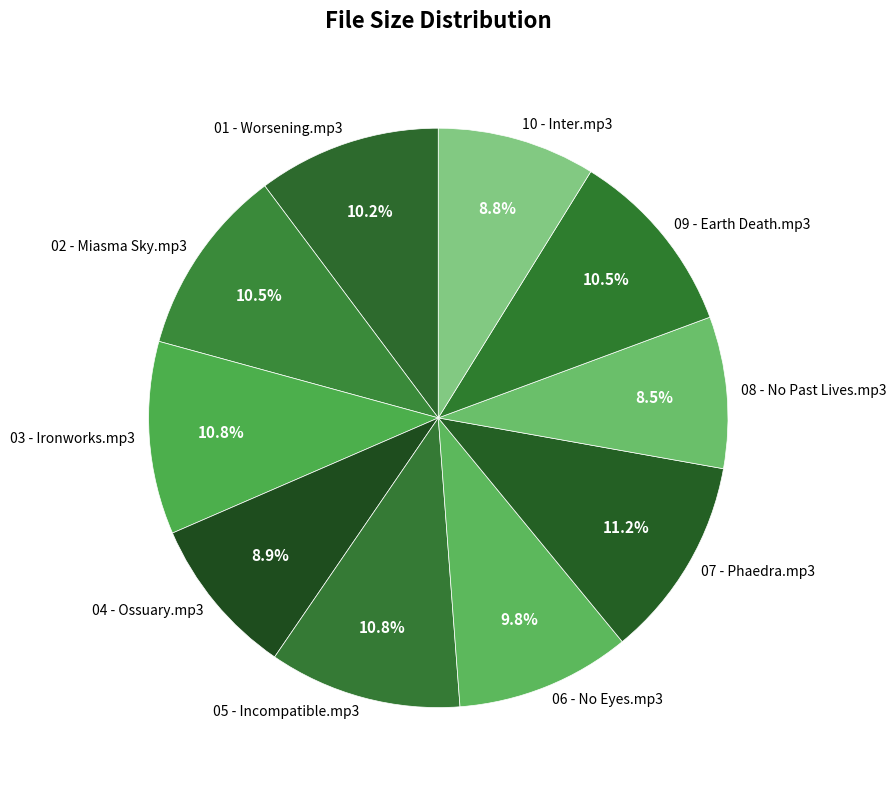

To the nearest percent, what is the combined percentage of 05 - Incompatible.mp3 and 10 - Inter.mp3?

20%